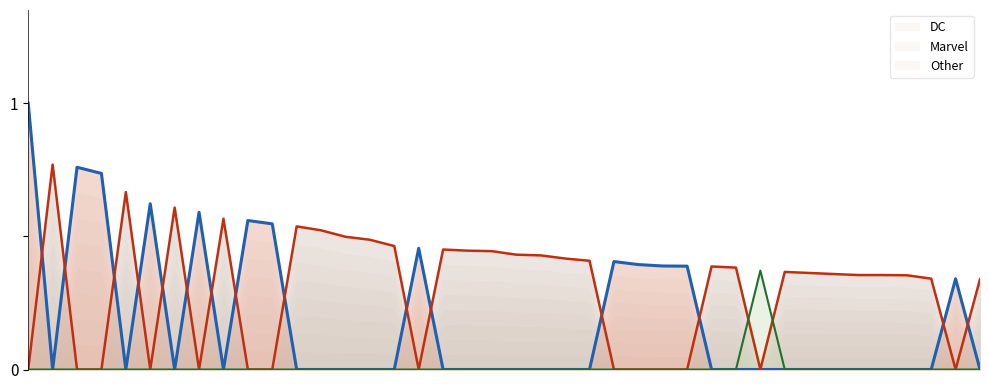

Does the chart have visible grid lines?

No